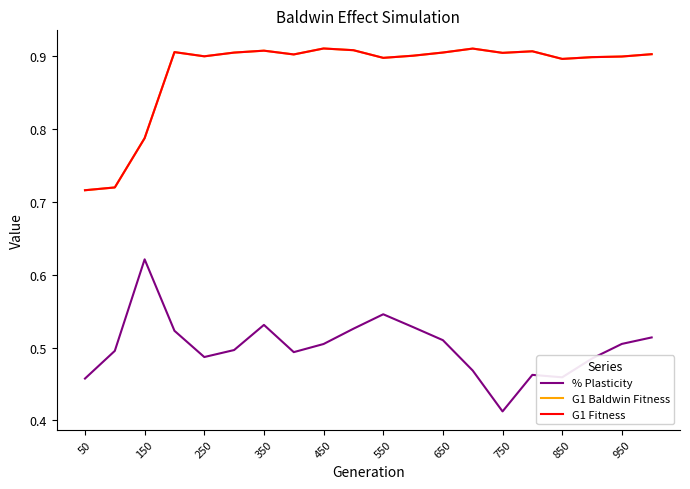

Where is G1 Fitness nearest to the value 0?

50